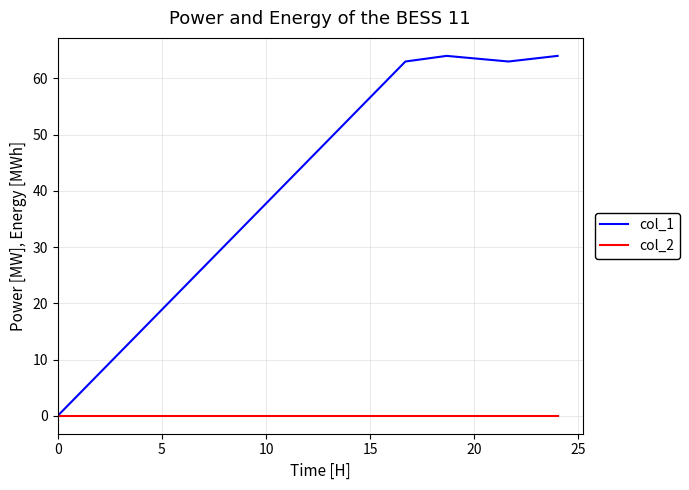

List the series in order of their overall mean, lowest first.

col_2, col_1